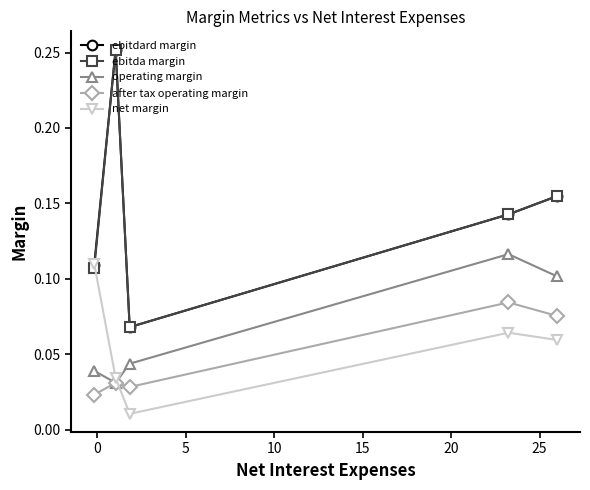

Count the after tax operating margin values in the range 0 to 1.

5